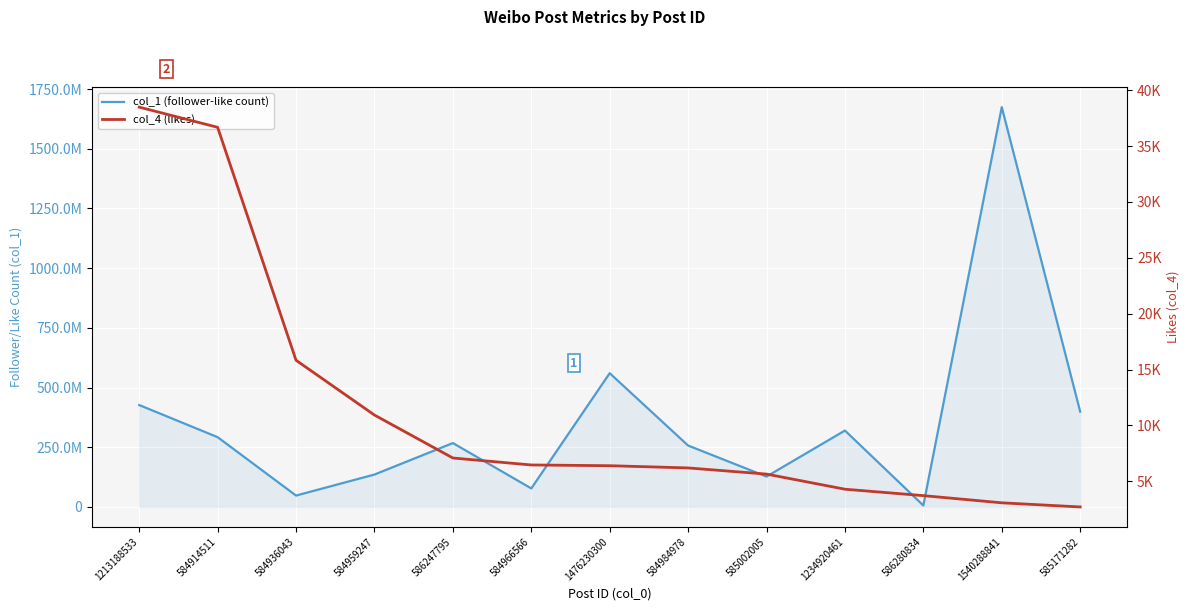

True or false: col_1 (follower-like count) and col_4 (likes) intersect in this chart.

False